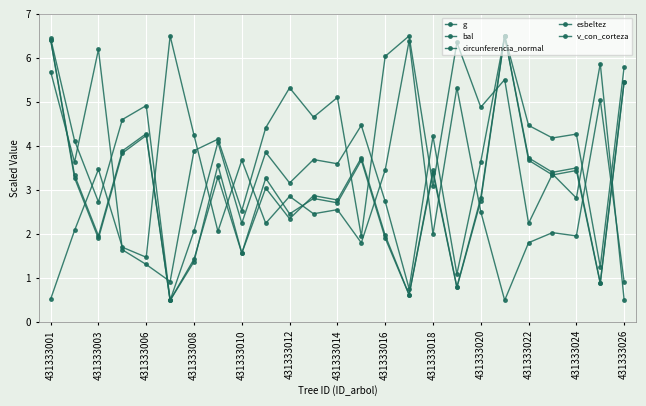

Is this an area chart (filled region under the line)?

No